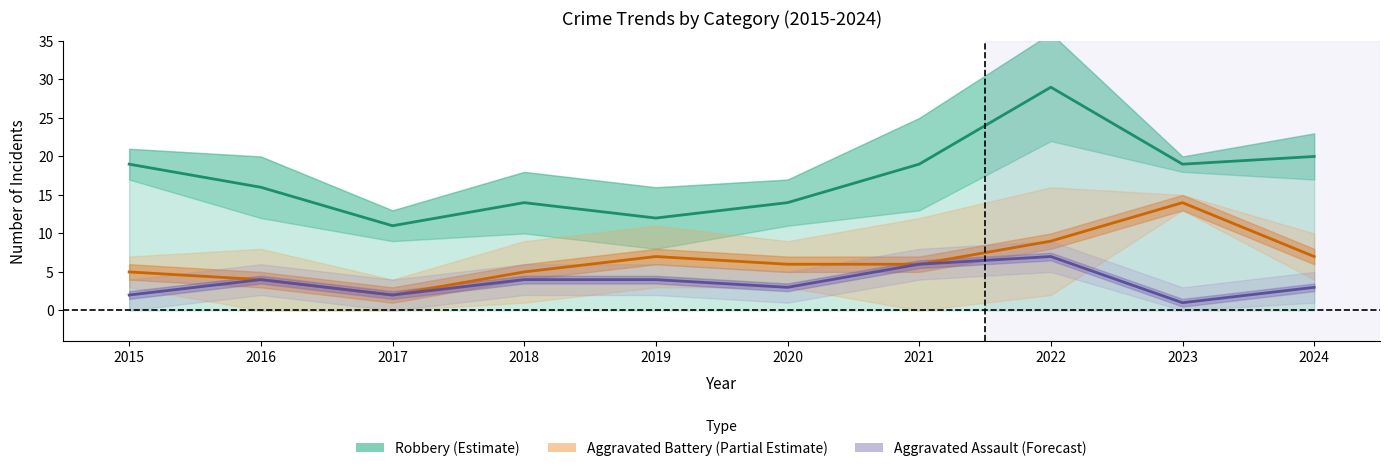

List the series in order of their overall mean, highest first.

Robbery (Estimate), Aggravated Battery (Partial Estimate), Aggravated Assault (Forecast)